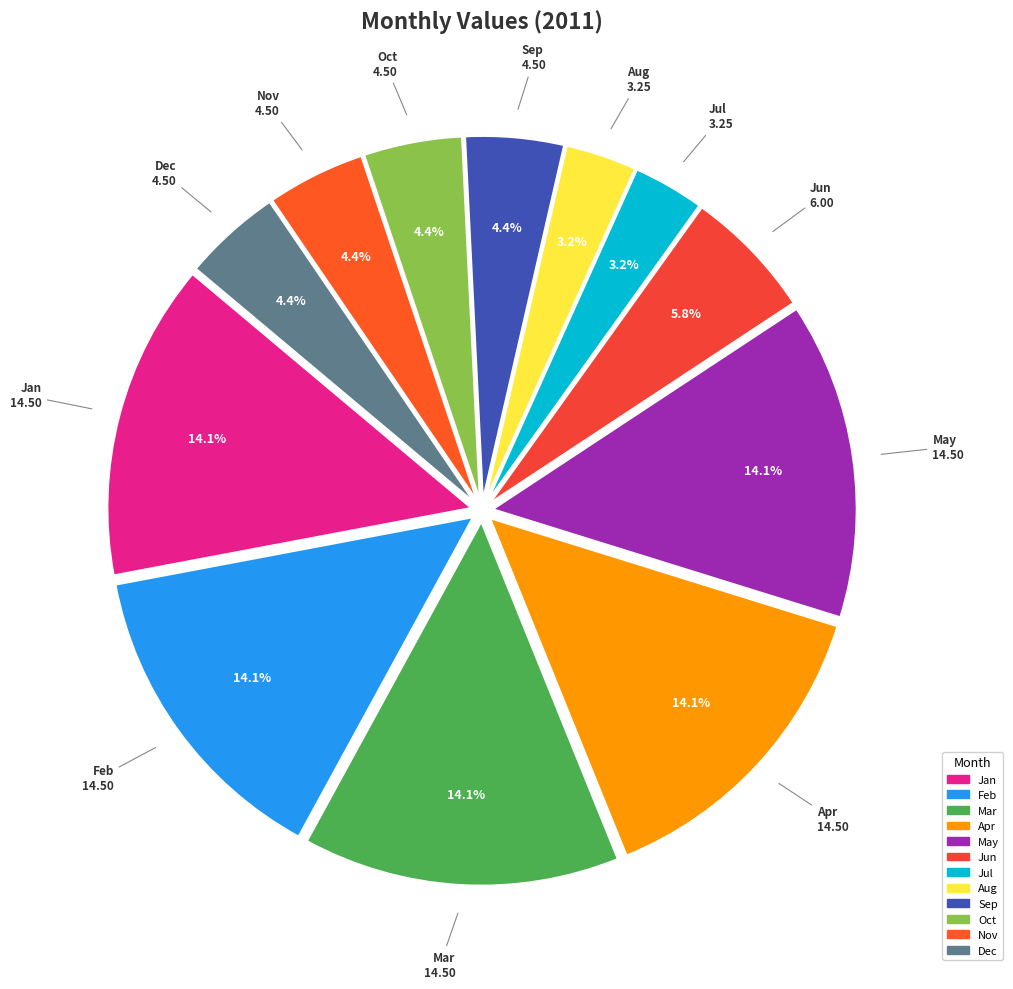

To the nearest percent, what portion does Jan represent?

14%